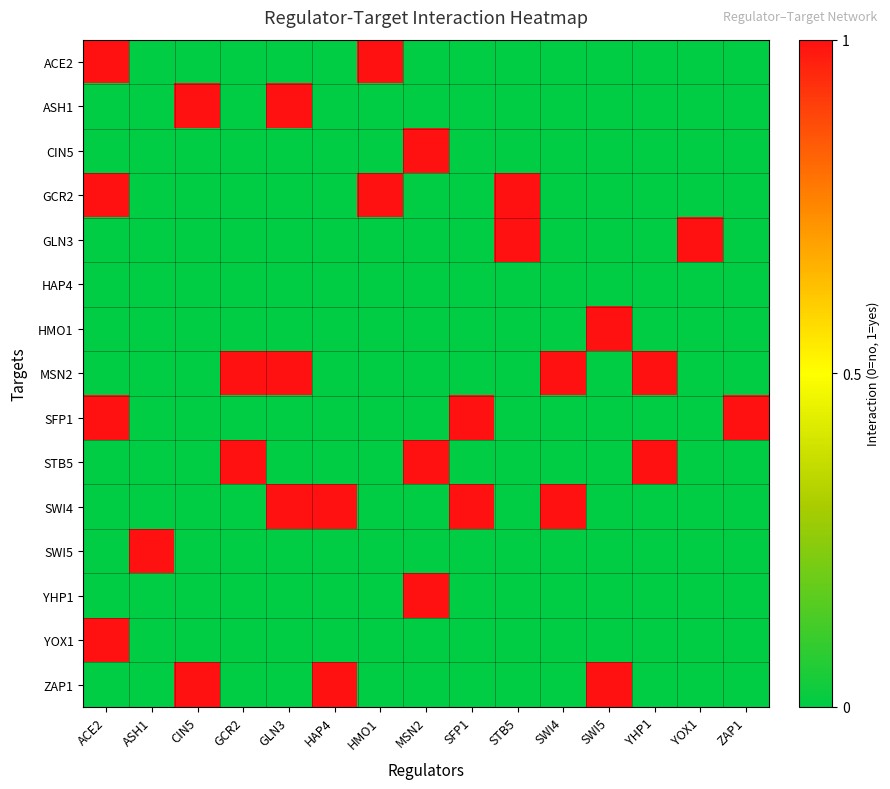

Between MSN2 and YHP1, which series saw the biggest shift?

CIN5